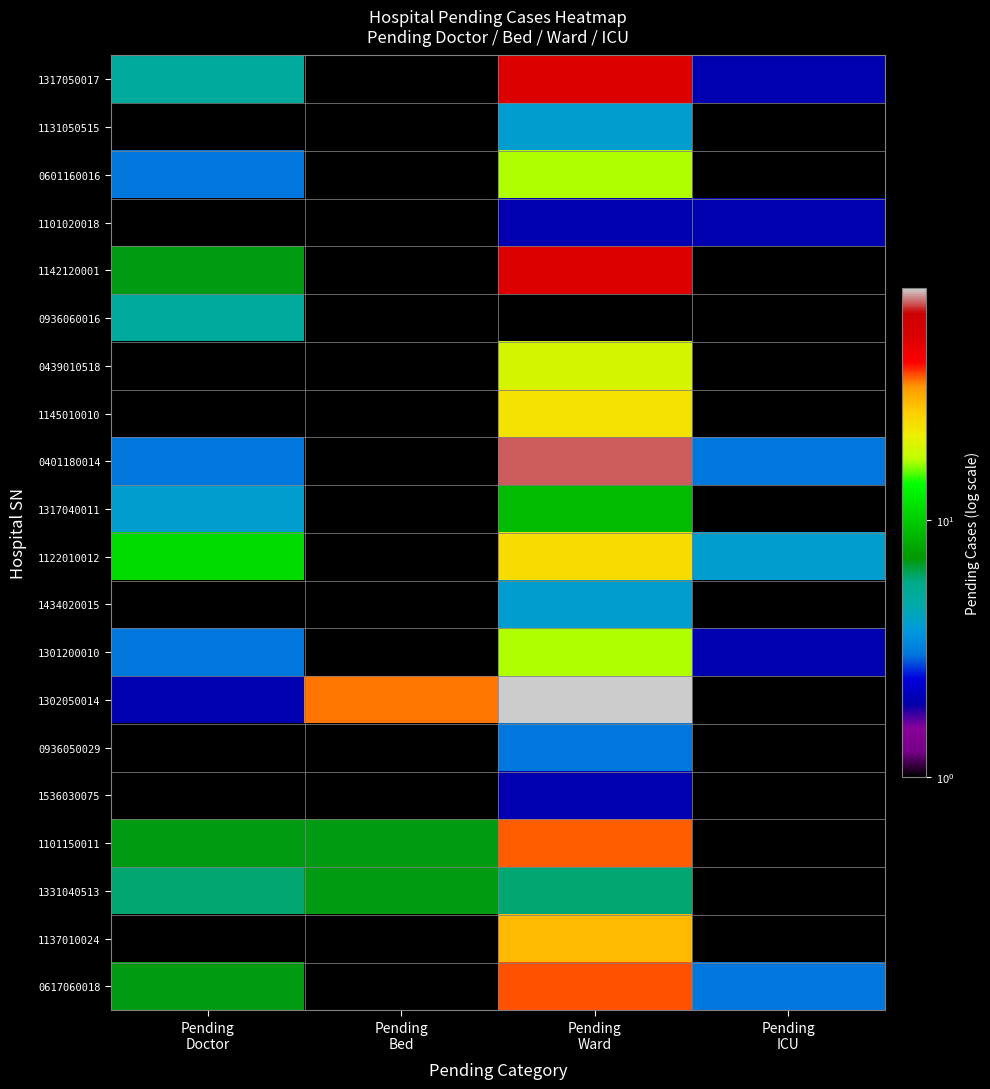

What is the difference between the highest and lowest values at Pending
ICU?

4